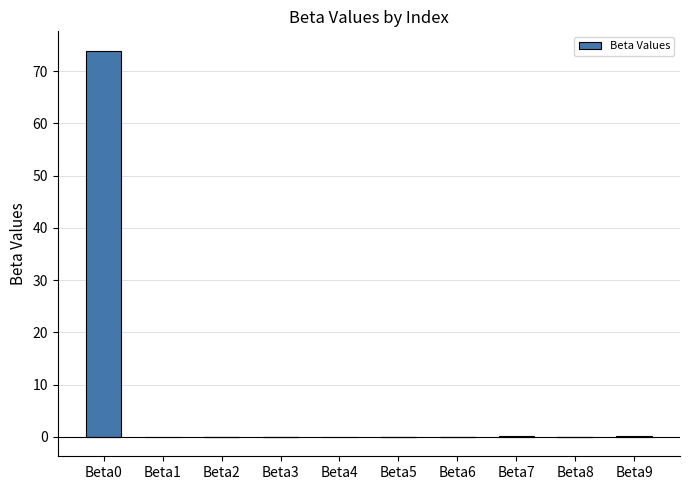

What is the change in value from Beta1 to Beta7?

+0.1